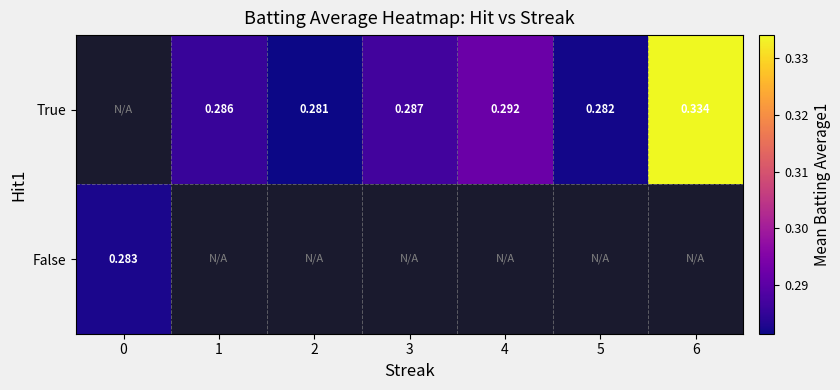

True or false: True has a value of 0.1 at 2.

False